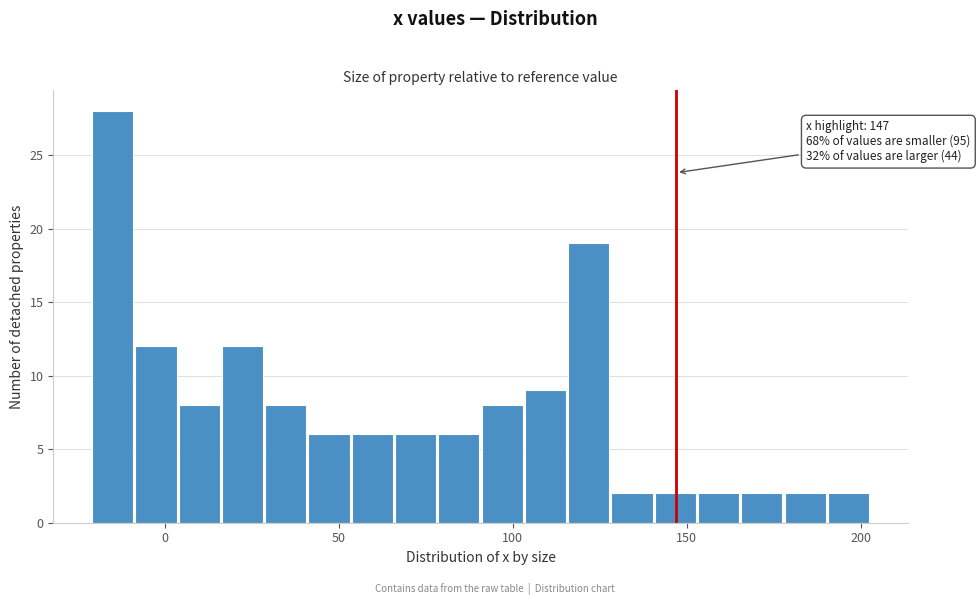

Read against the x-axis, roughly where is the centre of the tallest bar?

-15